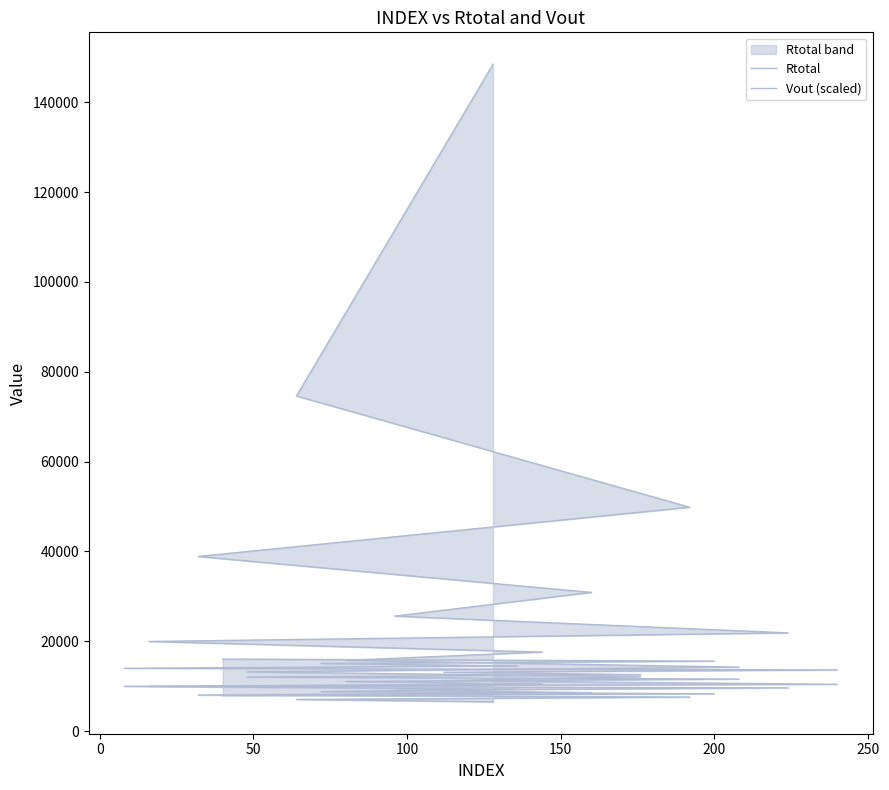

Which series has the largest range (max minus min)?

Rtotal